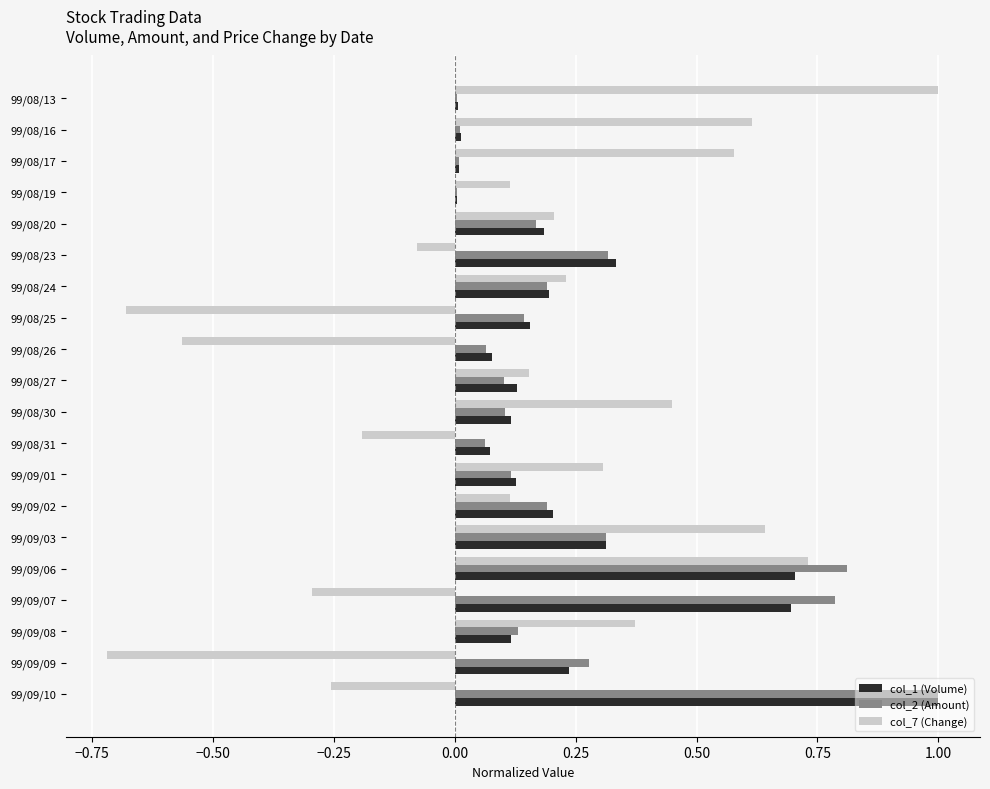

At which category is the sum across all series the highest?

99/09/06